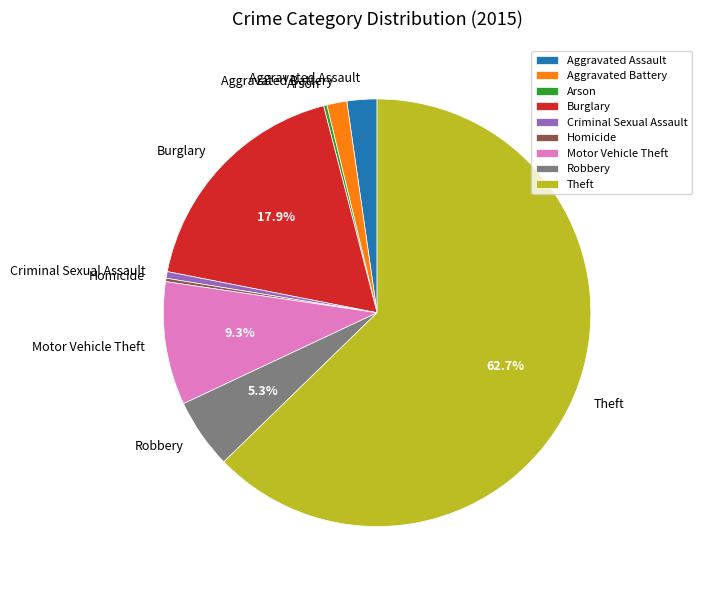

Which slice is the largest?

Theft